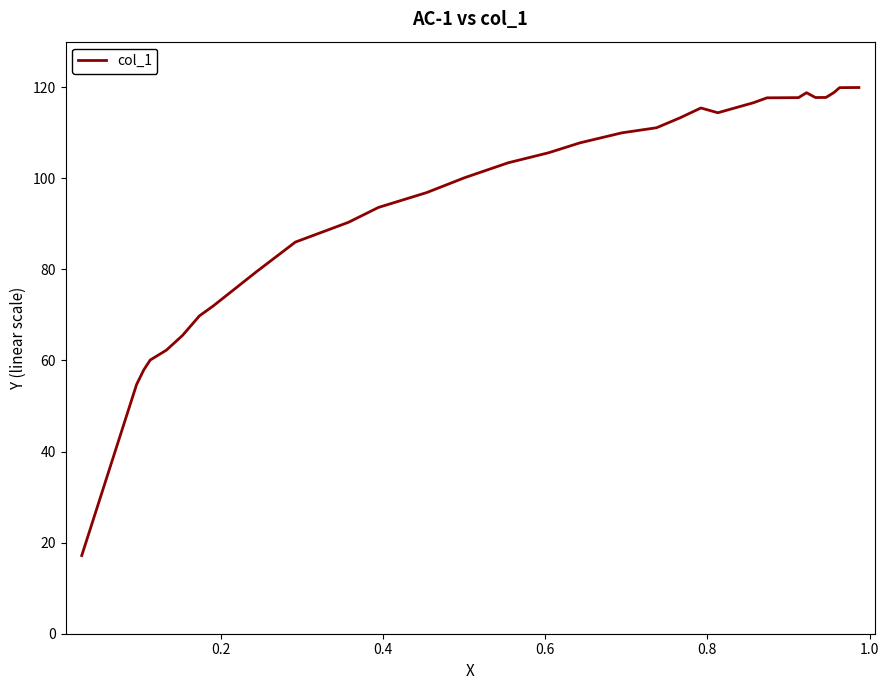

What is the difference between the maximum and minimum values?

102.8